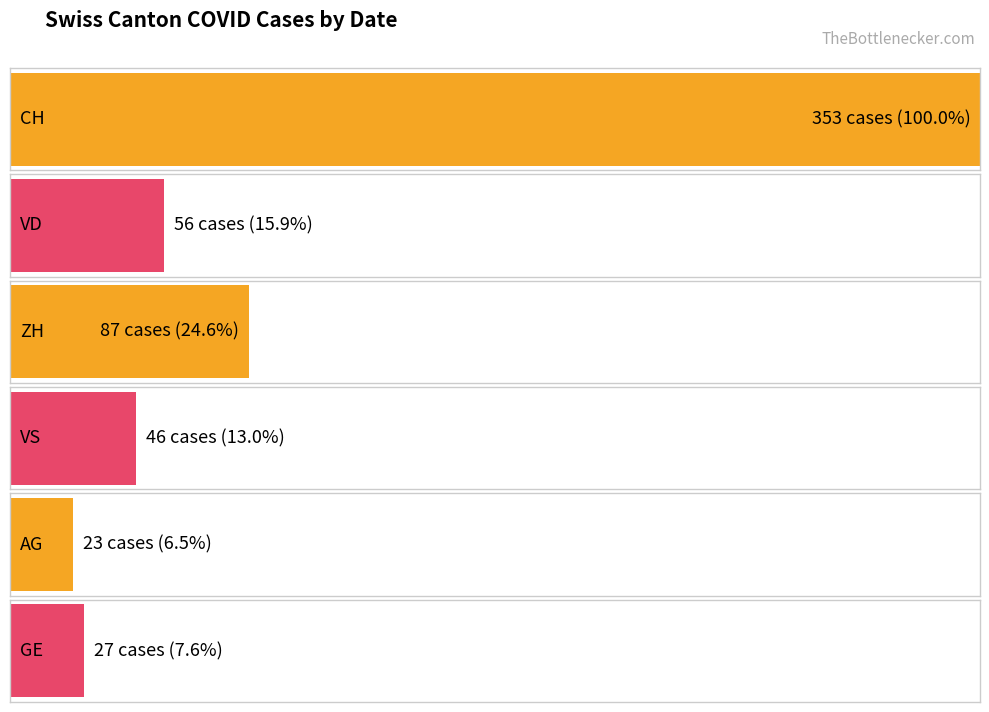

Are the bars grouped side by side (vs. stacked)?

Yes